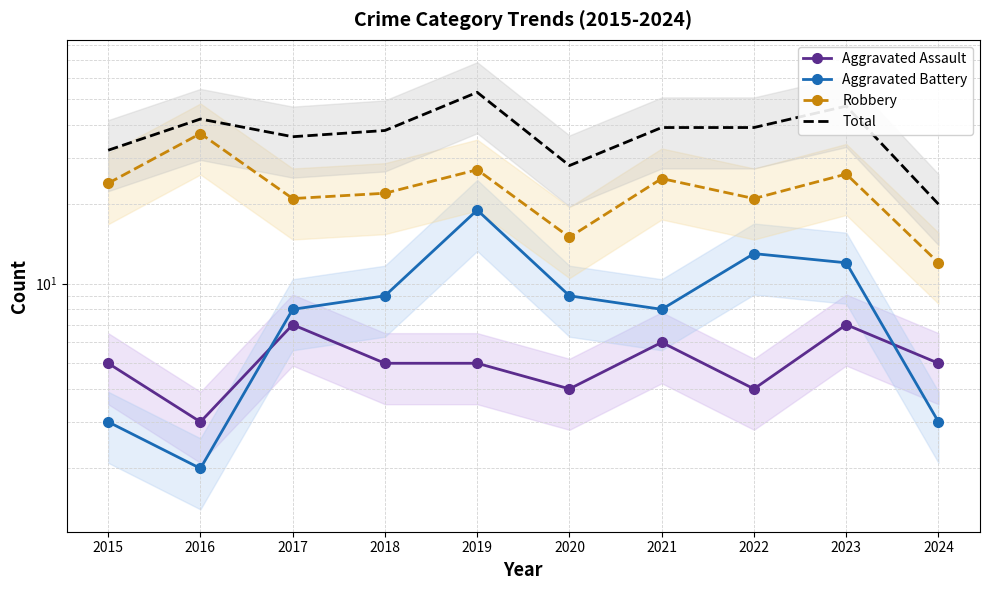

Is it true that Aggravated Assault equals 3 at 2016?

True